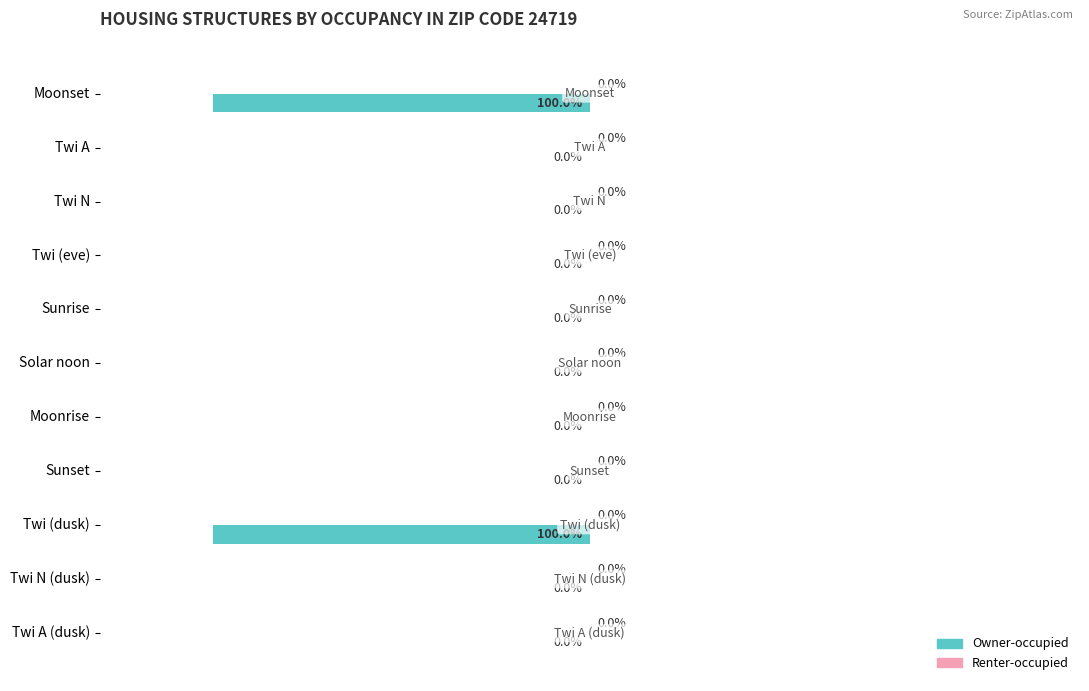

Which has a higher value, Twi N (dusk) or Twi (dusk)?

Twi N (dusk)